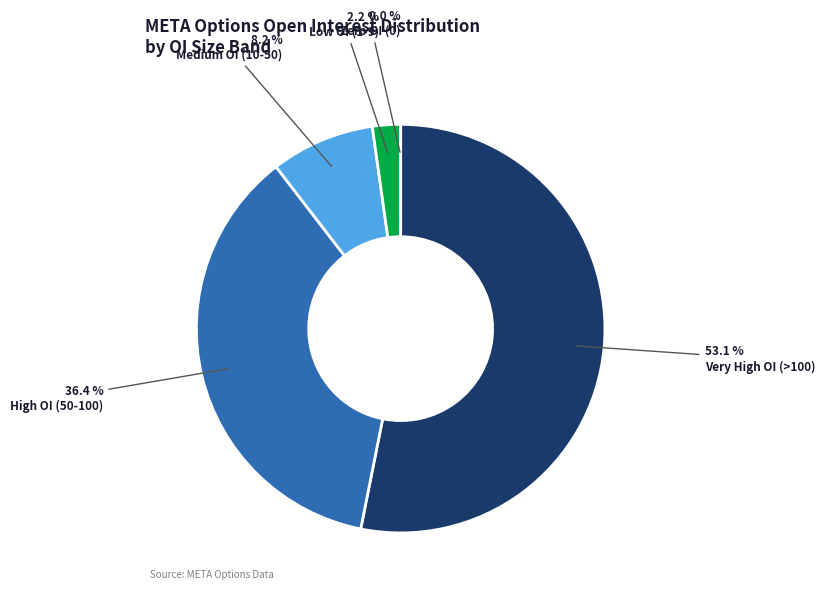

The 45 slice represents 8% of the pie. True or false?

False